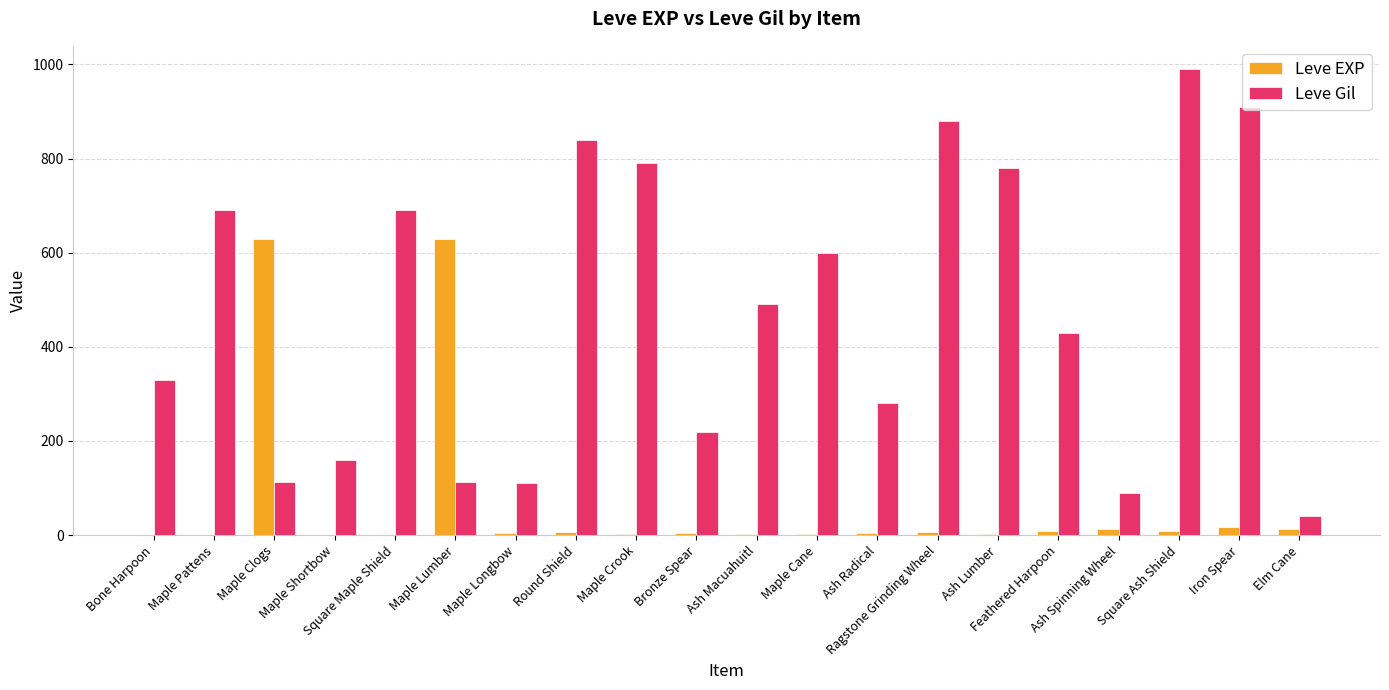

What are all the series names shown in the legend?

Leve EXP, Leve Gil